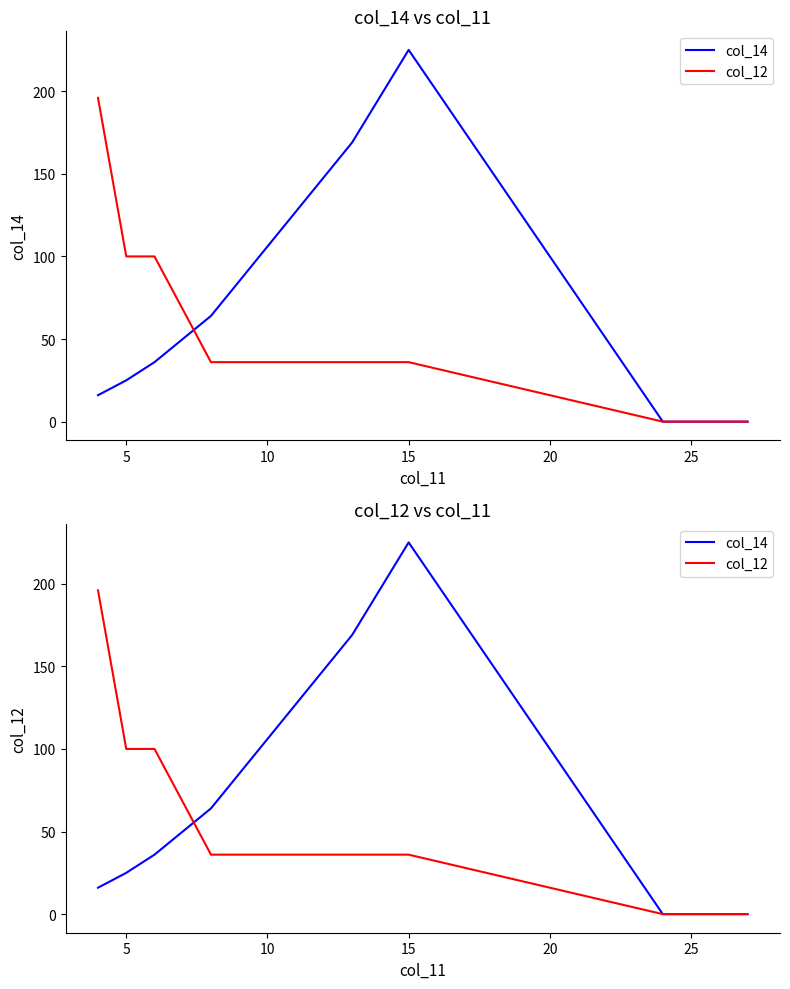

Which series has the widest spread of values?

col_14